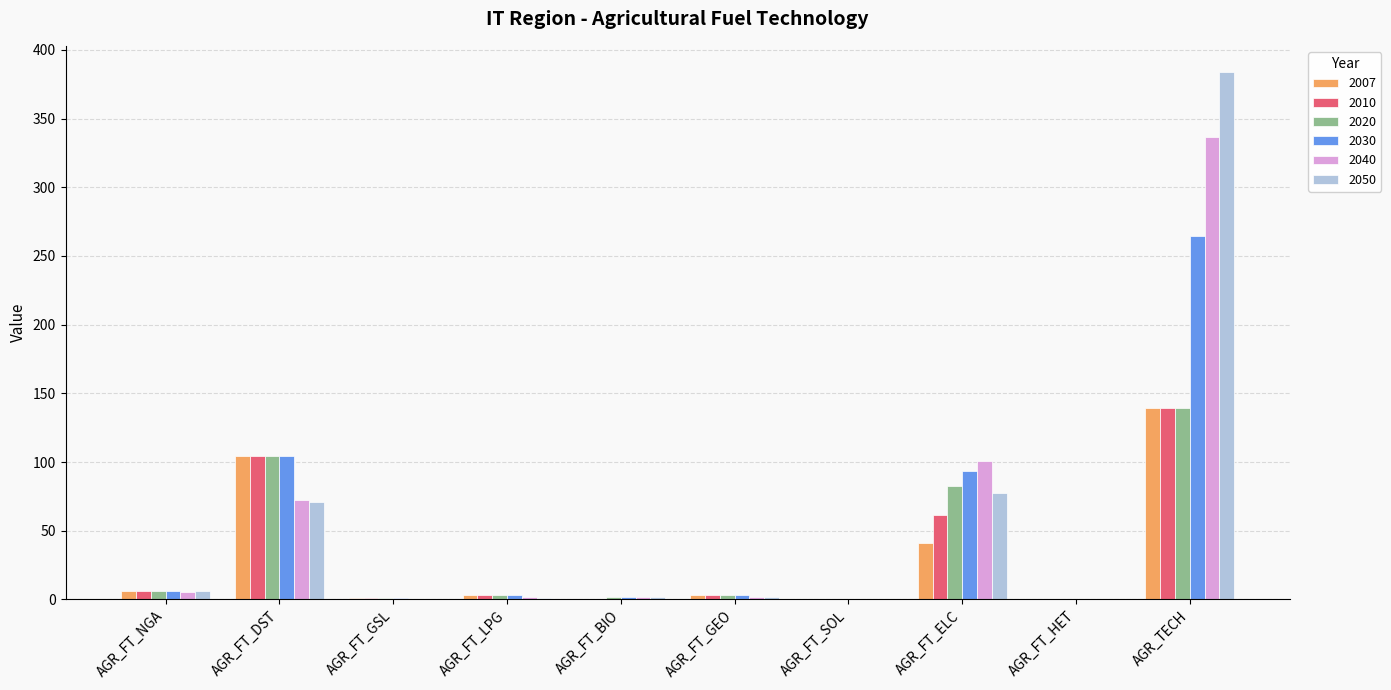

Which label corresponds to the largest value in the chart?

AGR_TECH